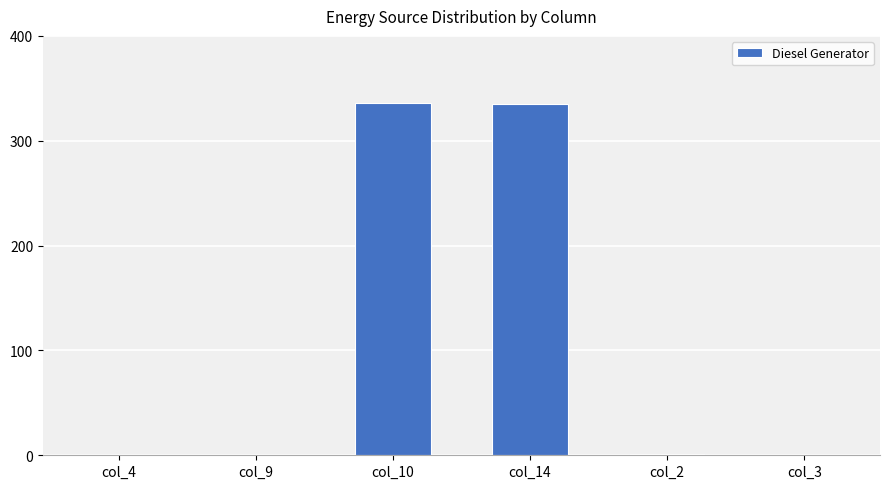

What is the change in value from col_2 to col_3?

-1